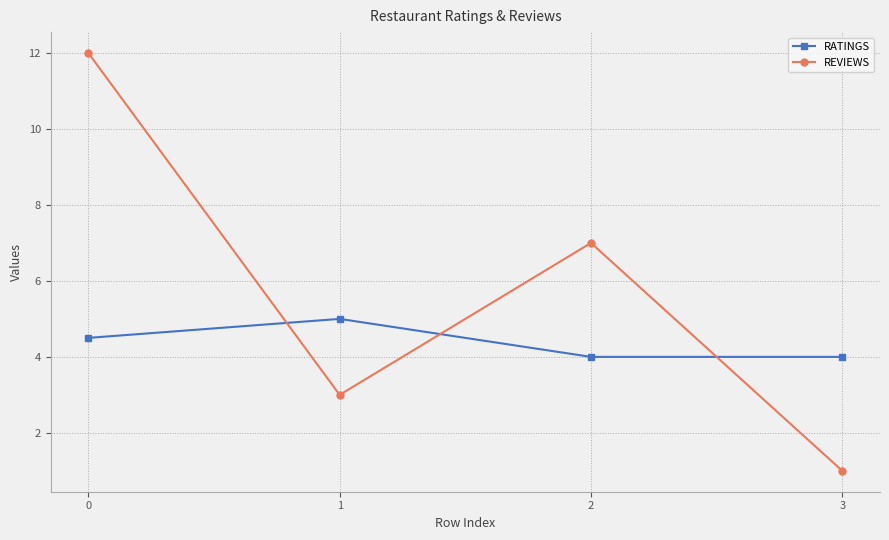

Rank the series by their average value, from highest to lowest.

REVIEWS, RATINGS